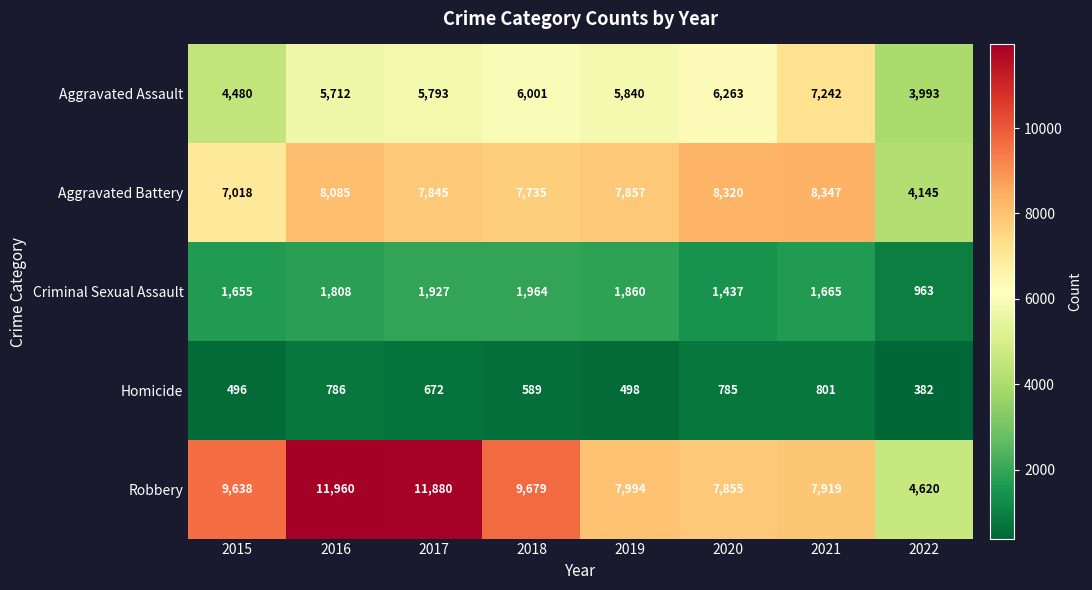

What is the sum of the Aggravated Battery values at 2018 and 2022?

11880